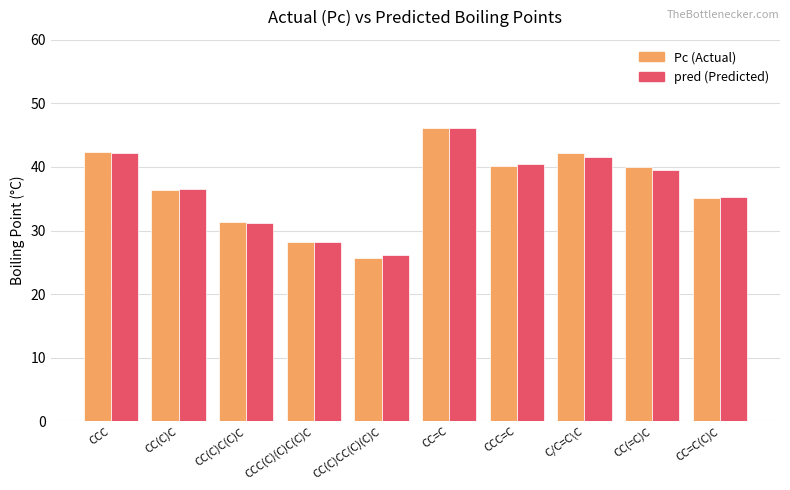

What is the approximate value of Pc (Actual) at CCC?

42.4